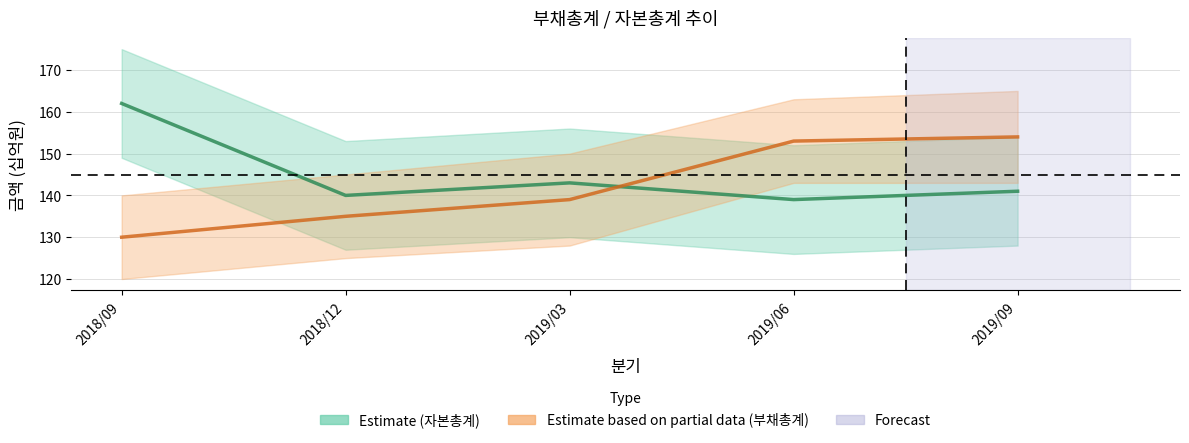

Reading right to left, extract all data points from this chart.

부채총계: 2019/09=154	2019/06=153	2019/03=139	2018/12=135	2018/09=130
자본총계: 2019/09=141	2019/06=139	2019/03=143	2018/12=140	2018/09=162